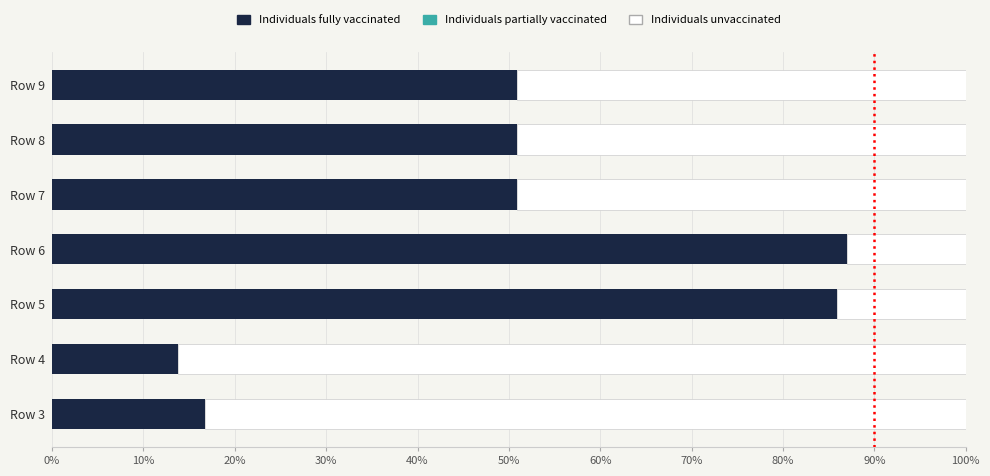

At which label does Individuals fully vaccinated reach its minimum?

Row 4